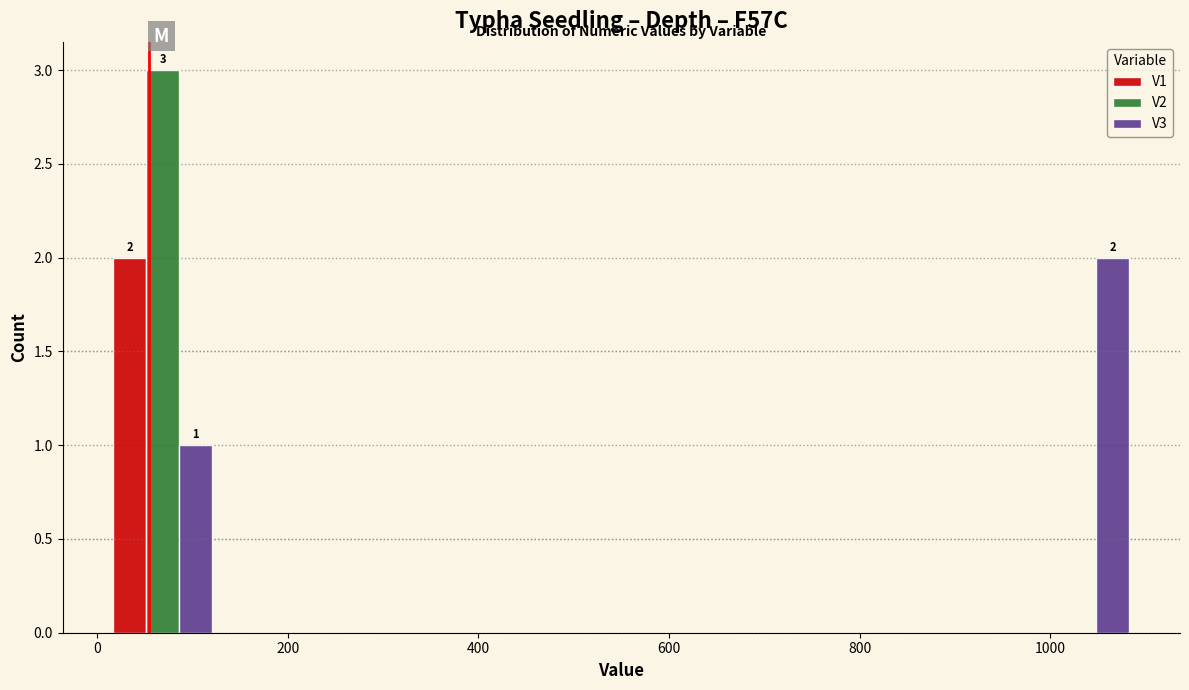

In the V1 series, which range on the x-axis has the tallest bar?

0 to 140